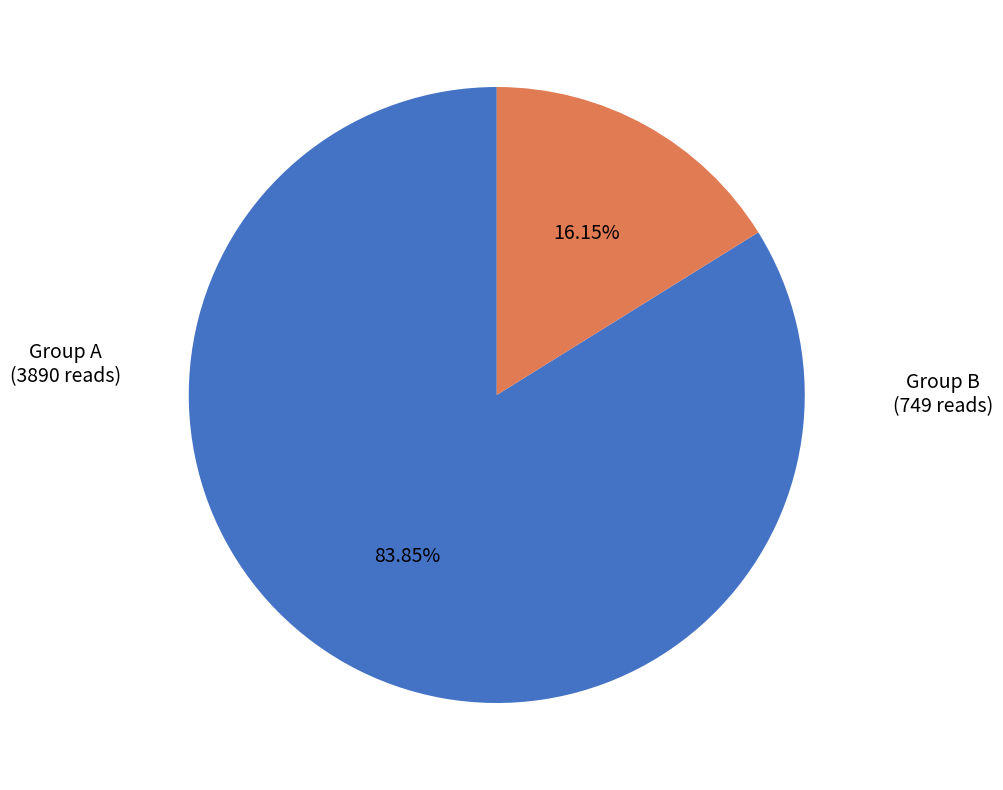

Which category has the smallest portion of the pie?

Group B